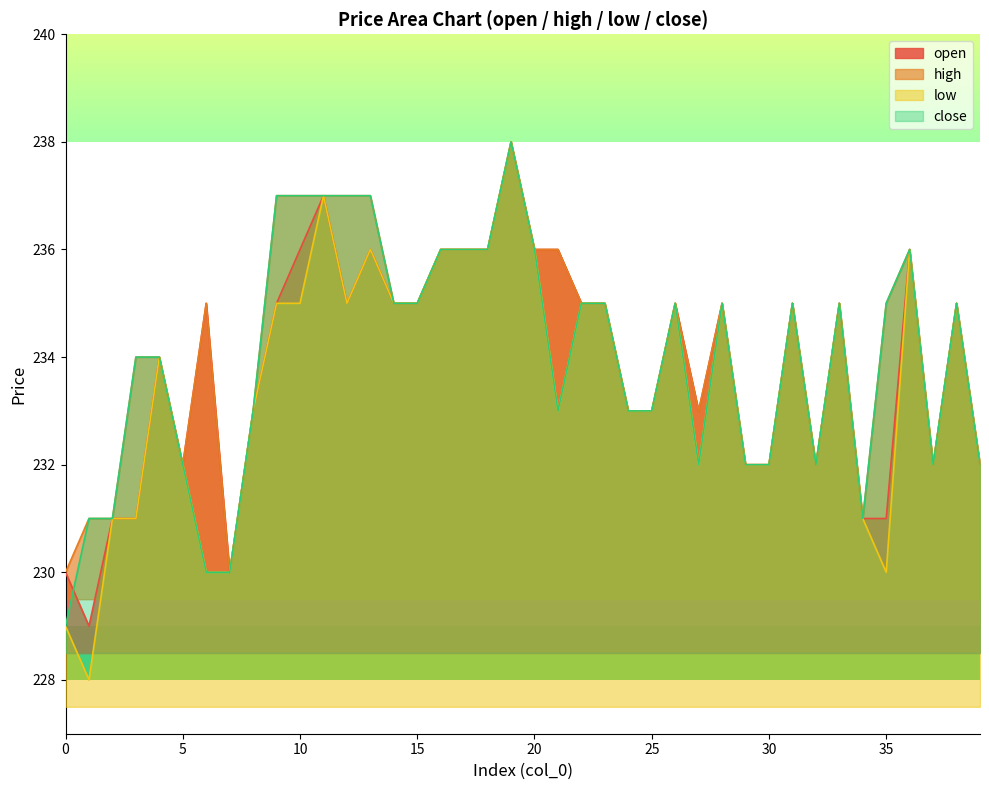

At which category is the sum across all series the highest?

19